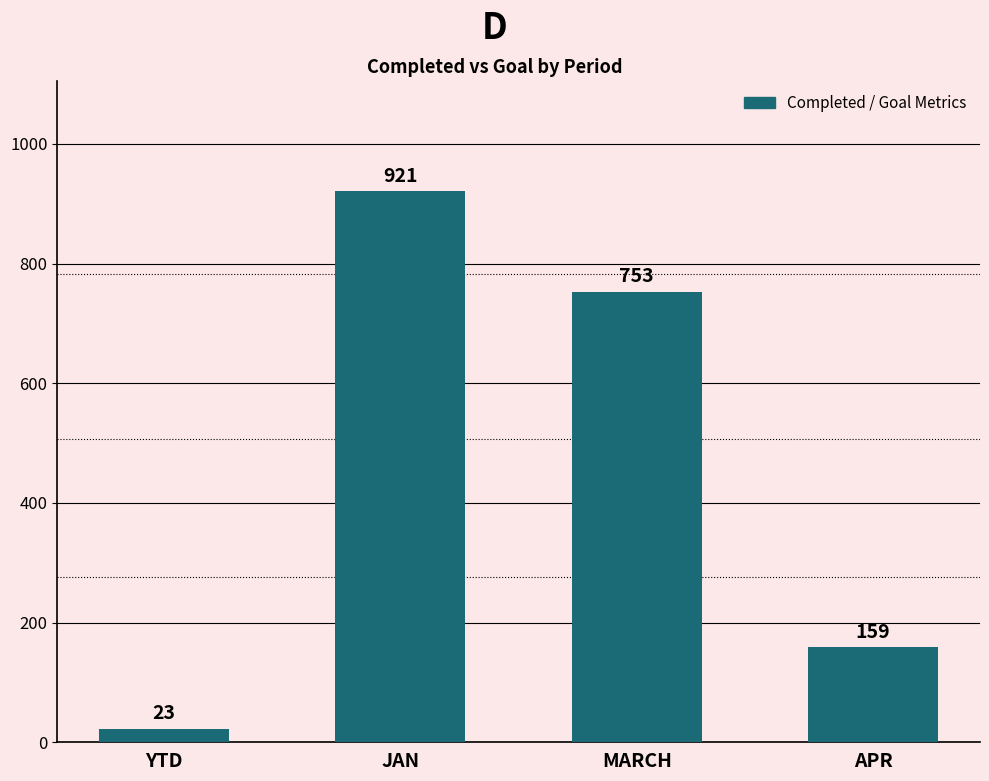

Where is the data nearest to the value 472?

MARCH